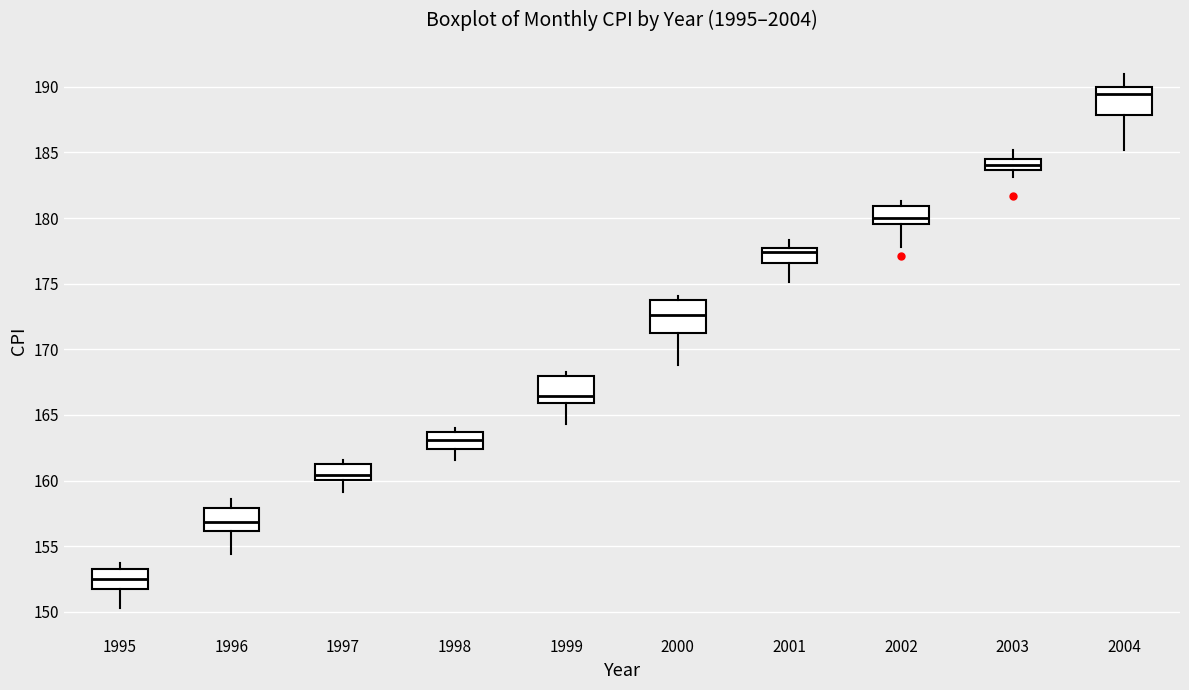

Reading left to right, read every box against the y-axis: the position of its median line, the range the box covers, and the ends of its whiskers. The values are not printed on the chart, so give them approximately, as read against the axis.

1995: median 152.5, box 152.0 to 153.5, whiskers 150.5 to 153.5 (just above the box's upper edge)
1996: median 157.0, box 156.0 to 158.0, whiskers 154.5 to 158.5
1997: median 160.5, box 160.0 to 161.0, whiskers 159.0 to 161.5
1998: median 163.0, box 162.5 to 163.5, whiskers 161.5 to 164.0
1999: median 166.5, box 166.0 to 168.0, whiskers 164.5 to 168.5
2000: median 172.5, box 171.5 to 174.0, whiskers 169.0 to 174.0 (just above the box's upper edge)
2001: median 177.5 (just below the box's upper edge), box 176.5 to 177.5, whiskers 175.0 to 178.5
2002: median 180.0, box 179.5 to 181.0, whiskers 178.0 to 181.5
2003: median 184.0, box 183.5 to 184.5, whiskers 183.0 to 185.0
2004: median 189.5, box 188.0 to 190.0, whiskers 185.0 to 191.0